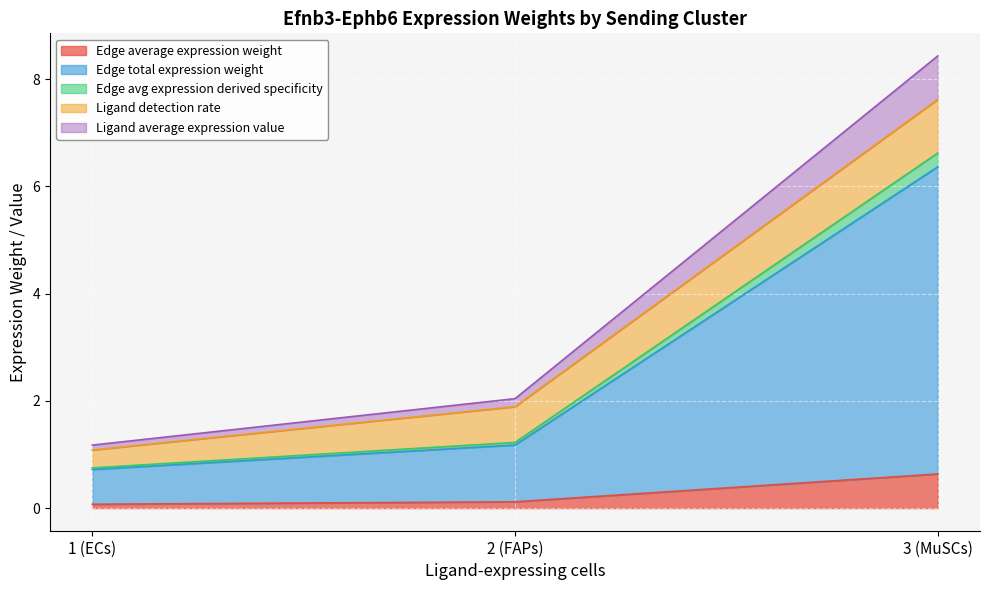

What is the highest value of the Edge average expression weight series?

0.6